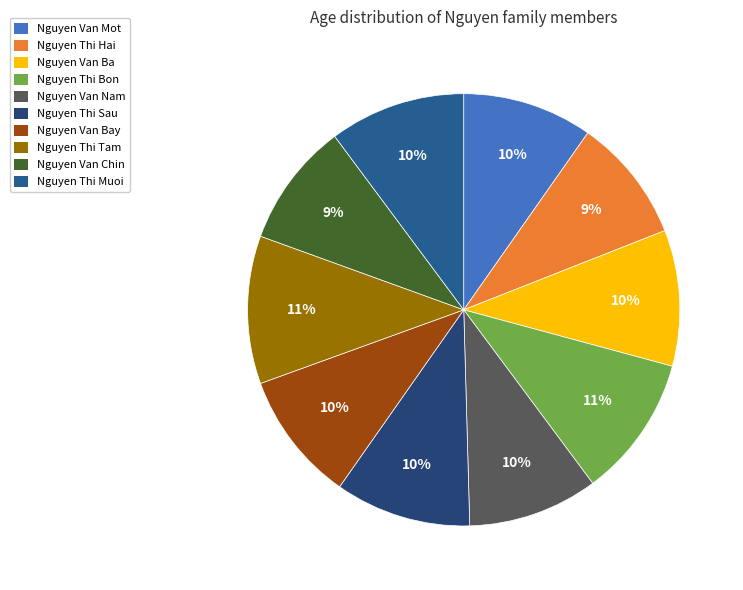

Which has a higher value, Nguyen Van Chin or Nguyen Thi Sau?

Nguyen Thi Sau